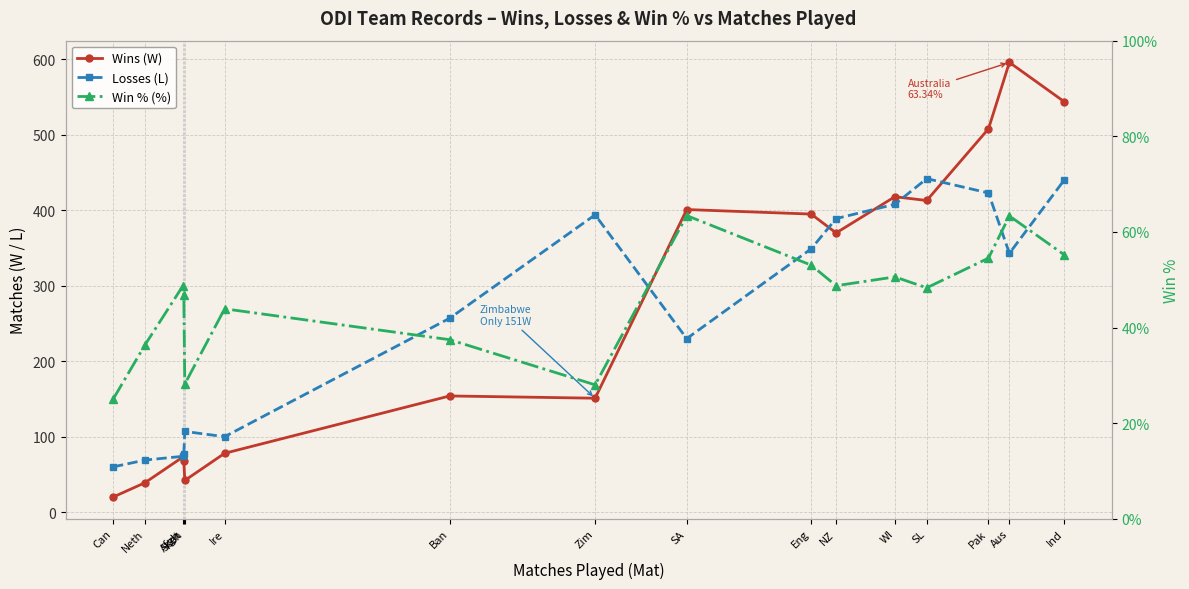

What is the label of the 8th point from the right?

SA